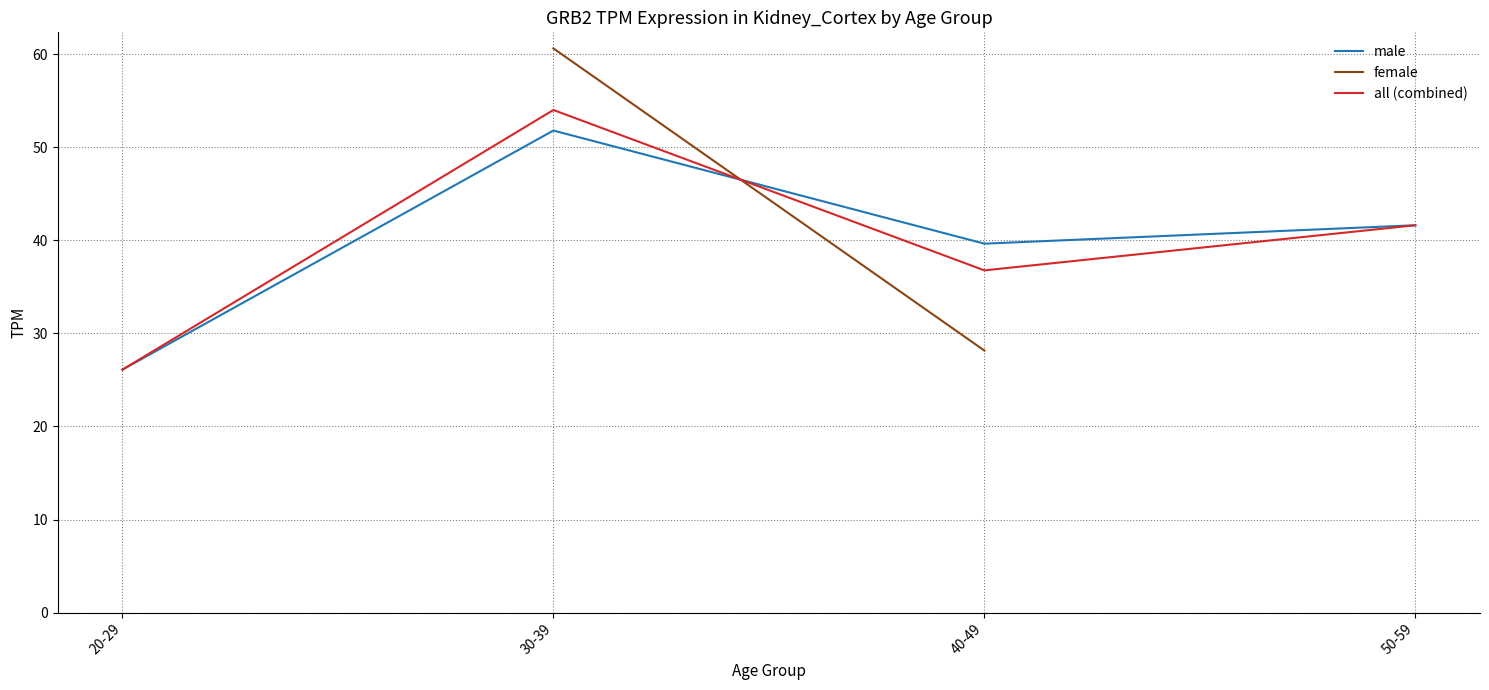

Which series has the largest range (max minus min)?

all (combined)